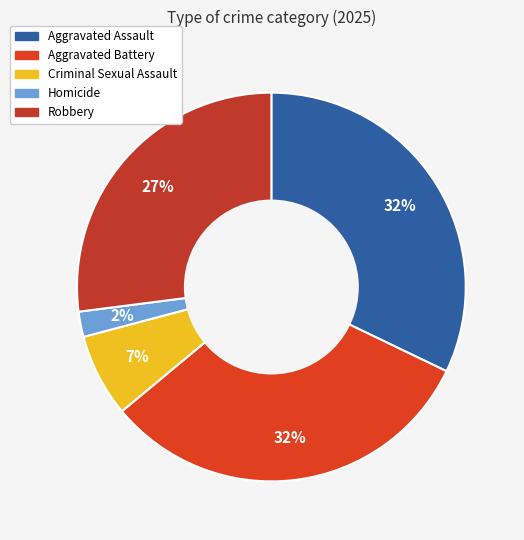

Is there a majority slice in this chart?

No